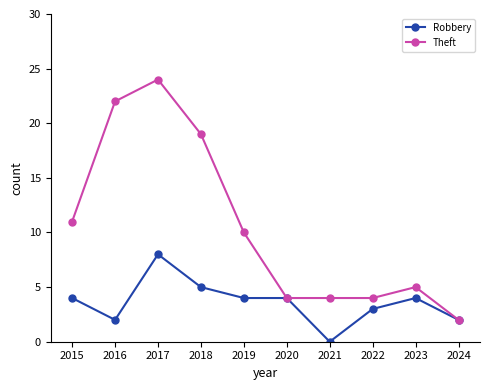

Where is Theft nearest to the value 13?

2015